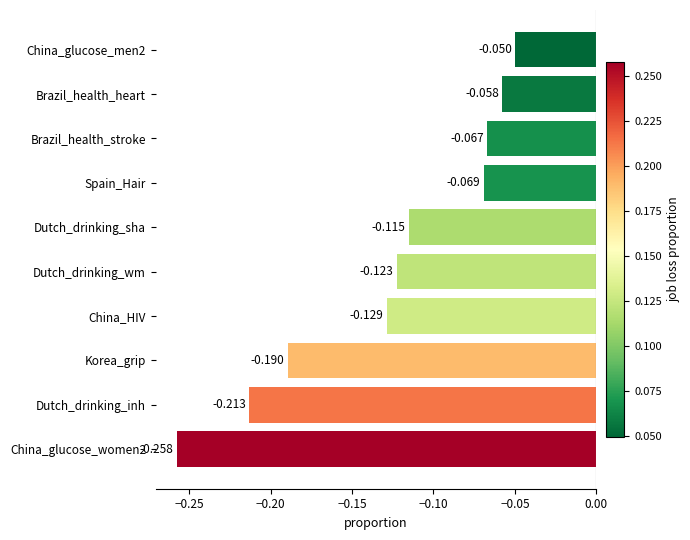

Count the number of categories in the chart.

10